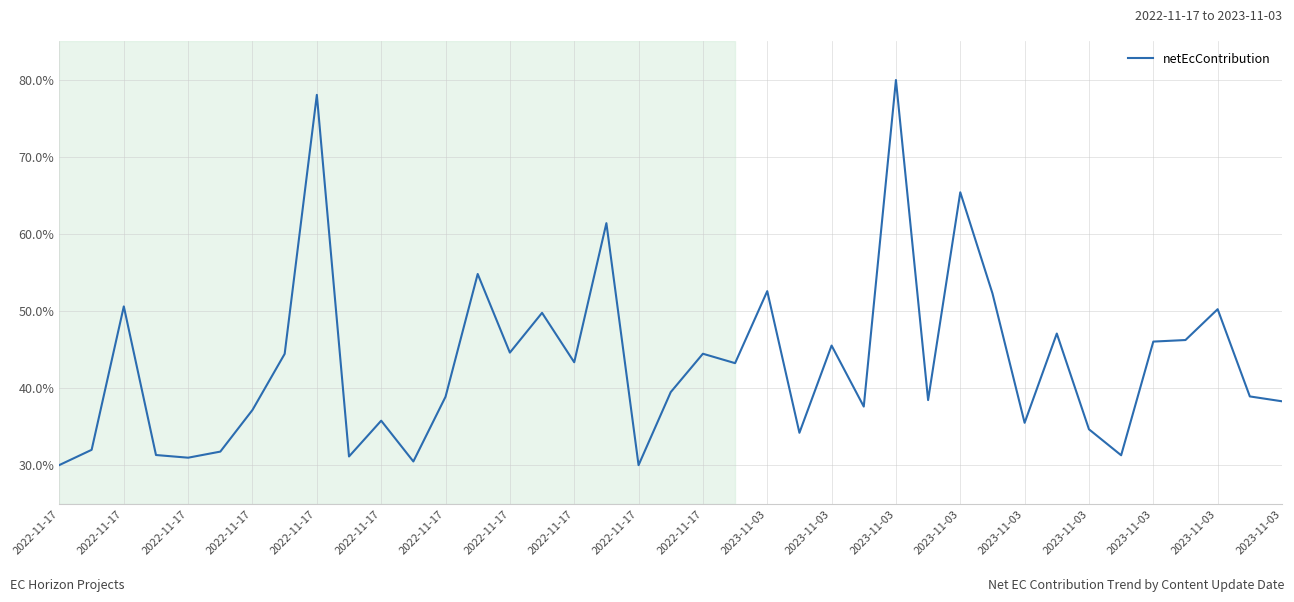

What is the smallest value displayed?

30.0